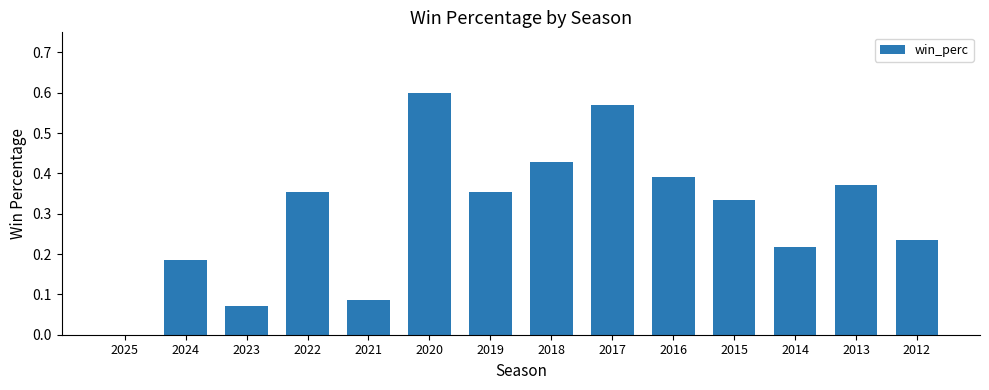

What is the sum of all values?

4.2